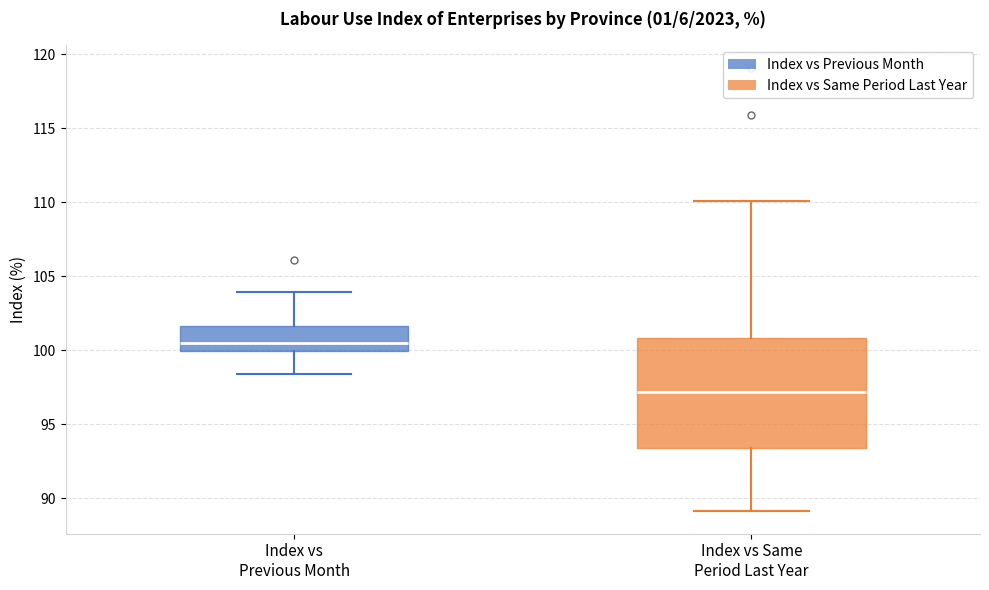

Reading left to right, read every box against the y-axis: the position of its median line, the range the box covers, and the ends of its whiskers. The values are not printed on the chart, so give them approximately, as read against the axis.

Index vs Previous Month: median 100.5, box 100.0 to 101.5, whiskers 98.5 to 104.0
Index vs Same Period Last Year: median 97.0, box 93.5 to 101.0, whiskers 89.0 to 110.0